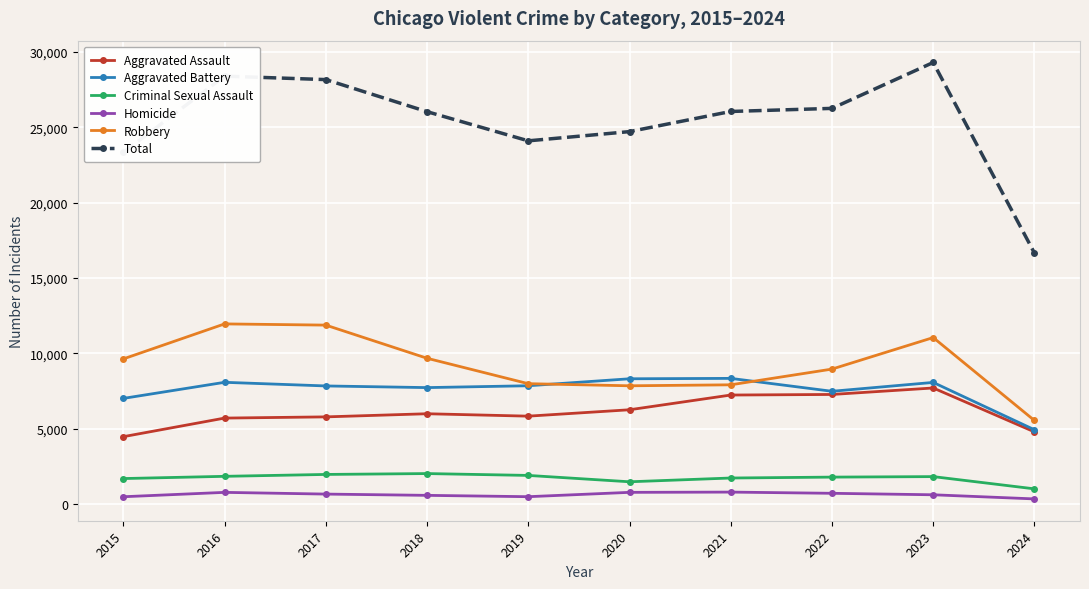

True or false: Aggravated Battery has more than 1 points higher than both neighbors.

True